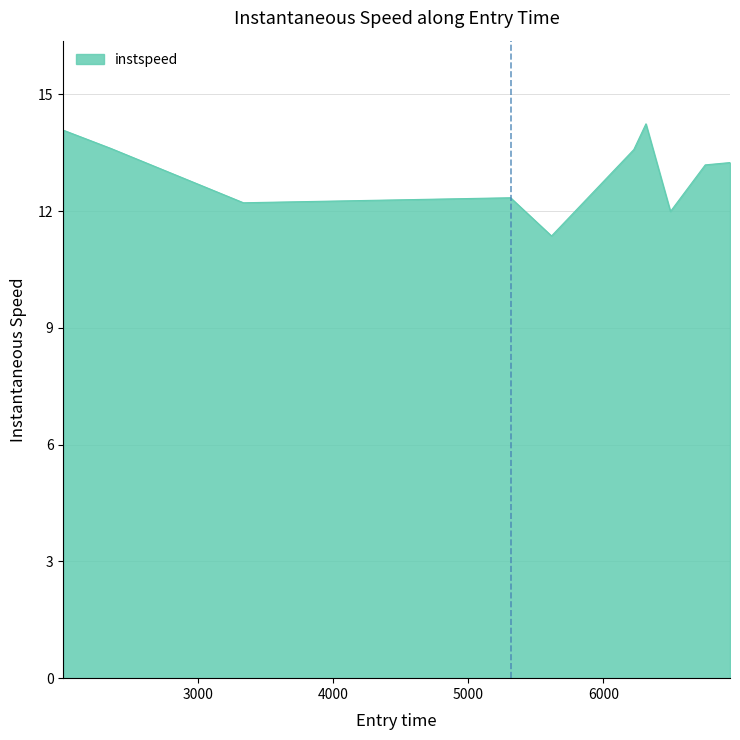

What is the difference between the maximum and minimum values?

2.9